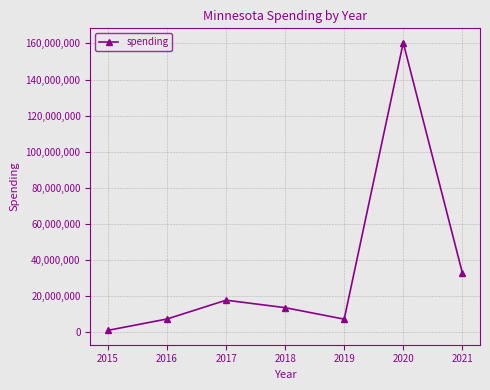

The value at 2017 is 17853800. True or false?

True